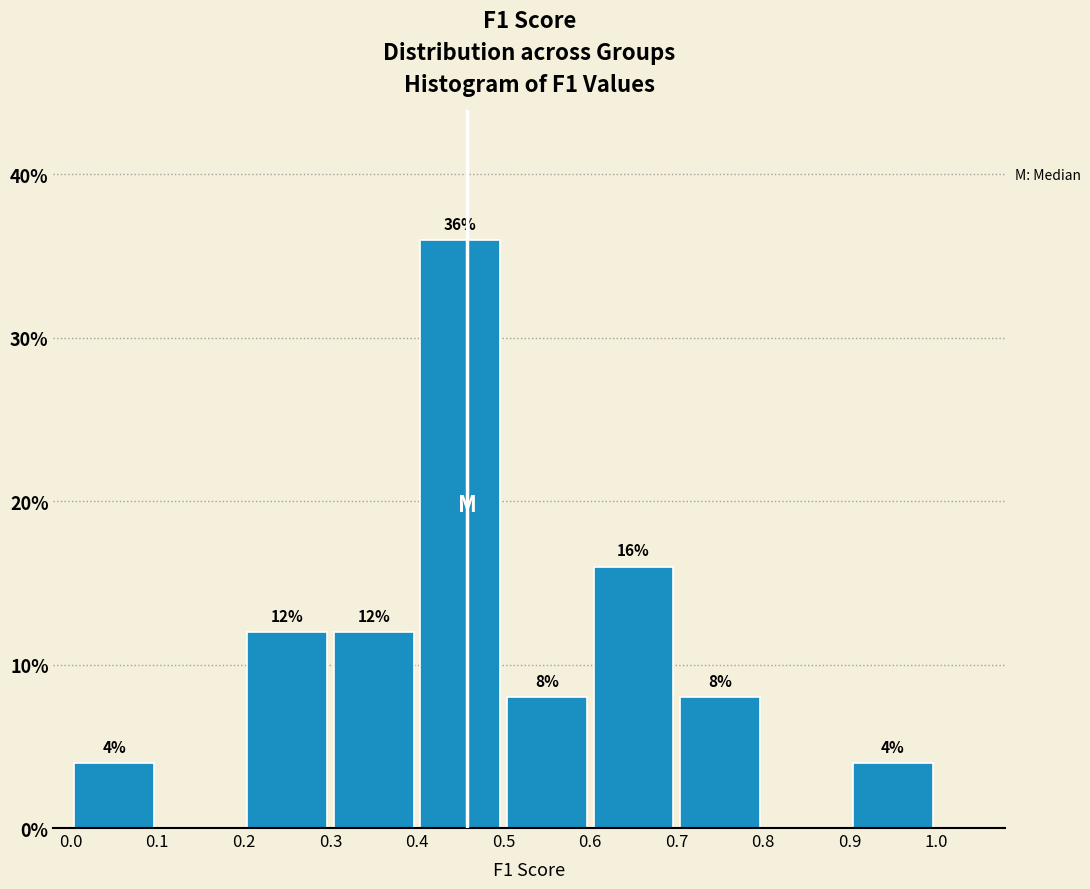

Over which range of the x-axis is the bar tallest?

0.4 to 0.5